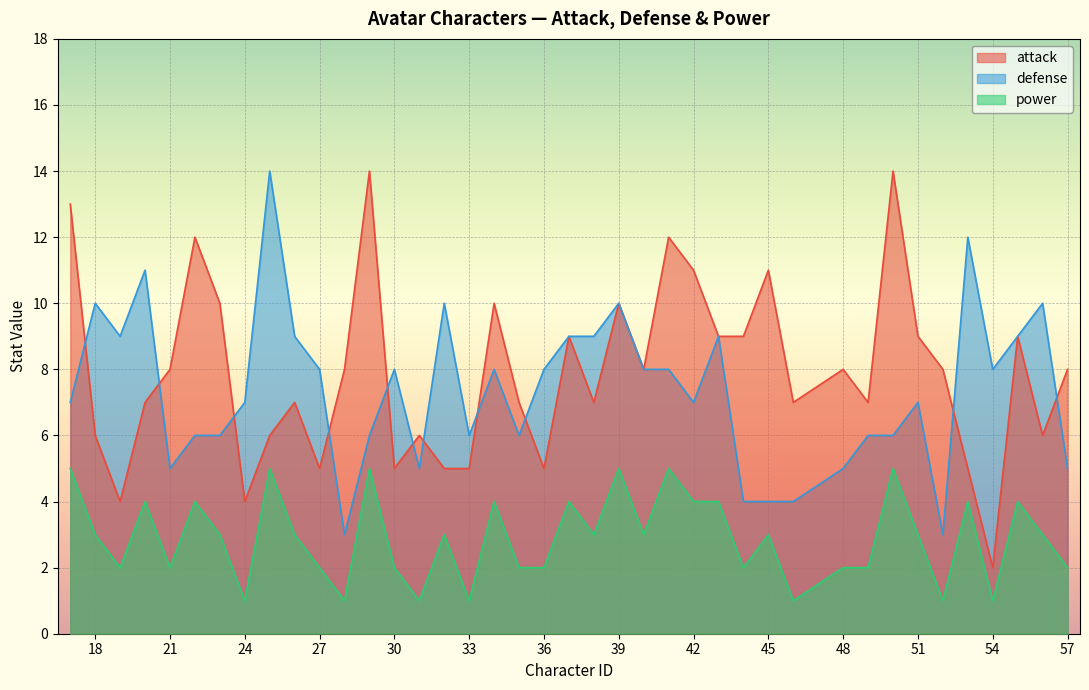

True or false: power has more than 1 interior local peaks.

True